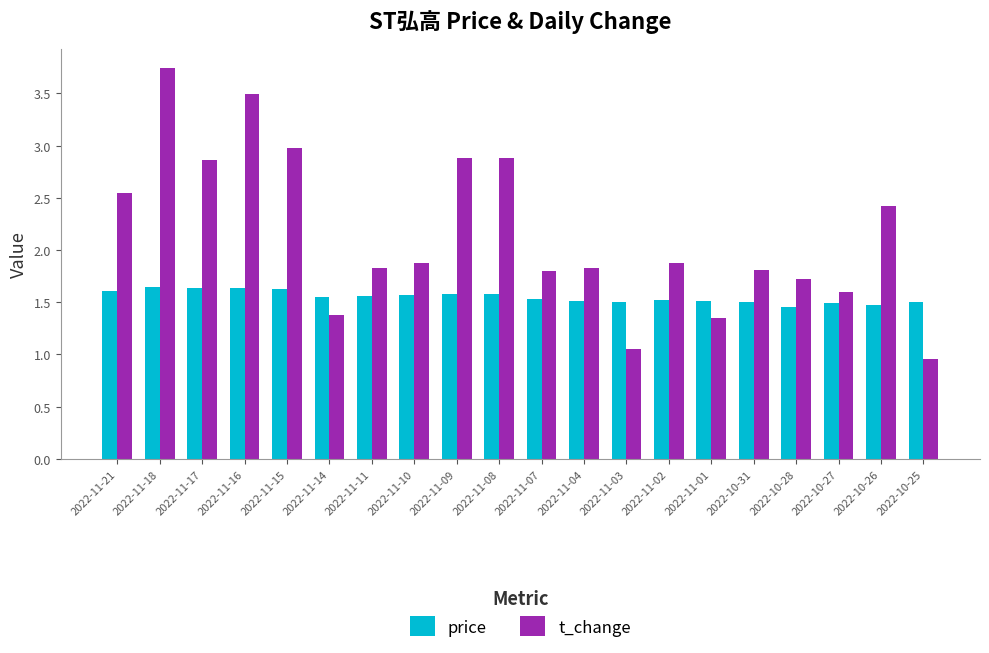

What is the difference between the maximum and minimum values in the price series?

0.2